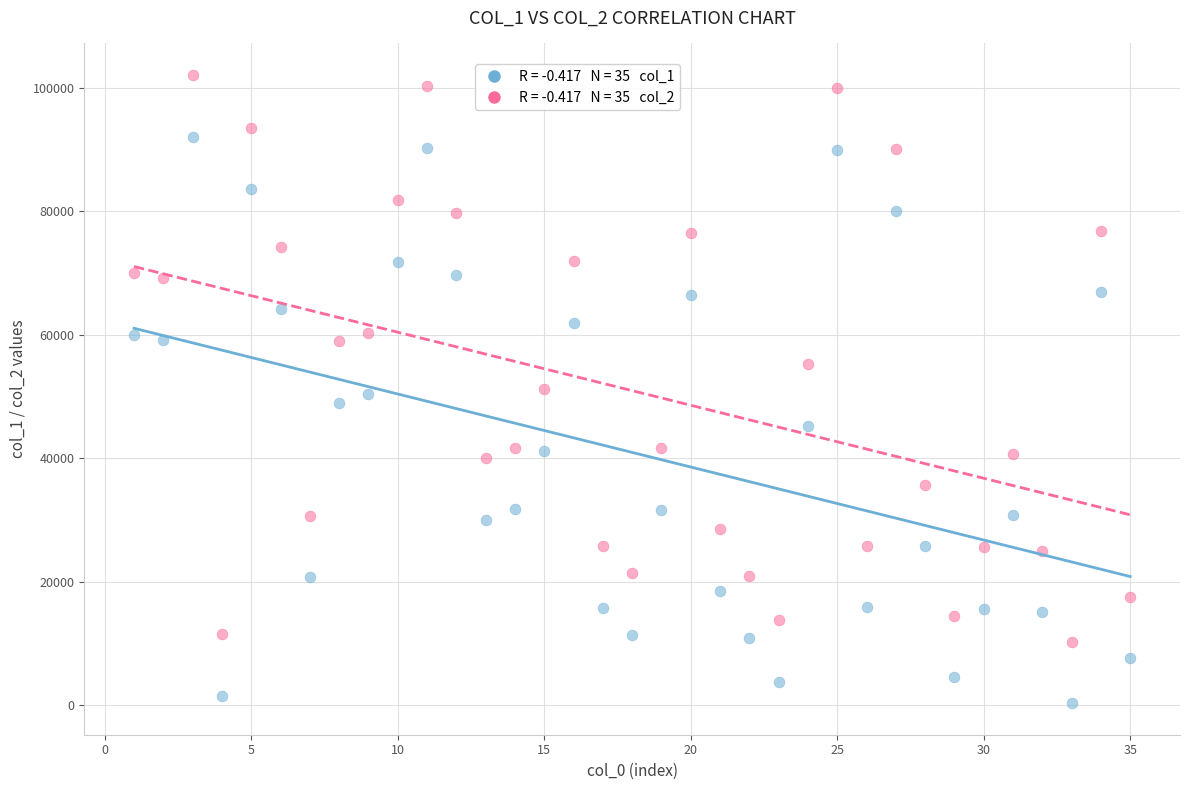

Across all data points, what is the range of Y values (max minus min)?

101737